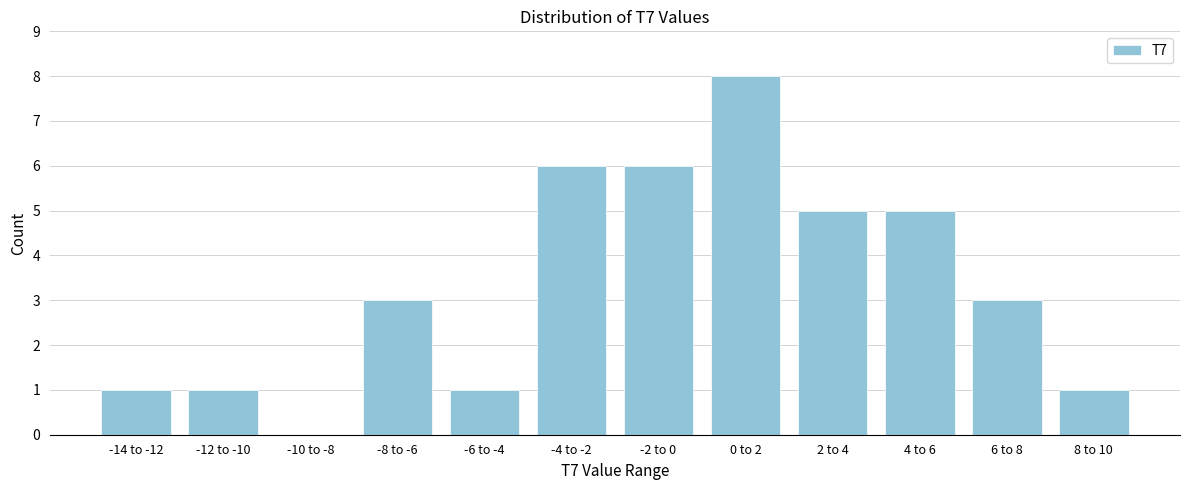

Reading right to left, what are all the values shown in this chart?

8 to 10=1	6 to 8=3	4 to 6=5	2 to 4=5	0 to 2=8	-2 to 0=6	-4 to -2=6	-6 to -4=1	-8 to -6=3	-10 to -8=0	-12 to -10=1	-14 to -12=1